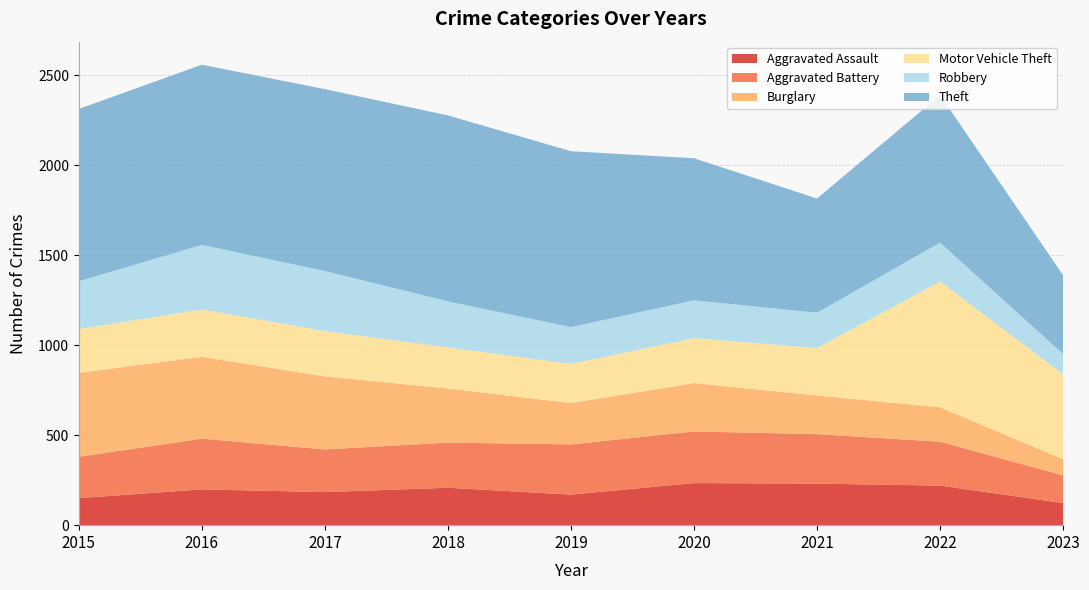

Reading left to right, what are all the values shown in this chart?

Aggravated Assault: 2015=150	2016=199	2017=184	2018=208	2019=170	2020=234	2021=231	2022=220	2023=123
Aggravated Battery: 2015=230	2016=282	2017=237	2018=251	2019=279	2020=287	2021=275	2022=244	2023=154
Burglary: 2015=467	2016=455	2017=406	2018=301	2019=230	2020=269	2021=215	2022=191	2023=90
Motor Vehicle Theft: 2015=243	2016=263	2017=252	2018=228	2019=218	2020=250	2021=264	2022=700	2023=472
Robbery: 2015=266	2016=359	2017=334	2018=256	2019=204	2020=210	2021=196	2022=216	2023=112
Theft: 2015=958	2016=1002	2017=1011	2018=1034	2019=978	2020=790	2021=635	2022=820	2023=438